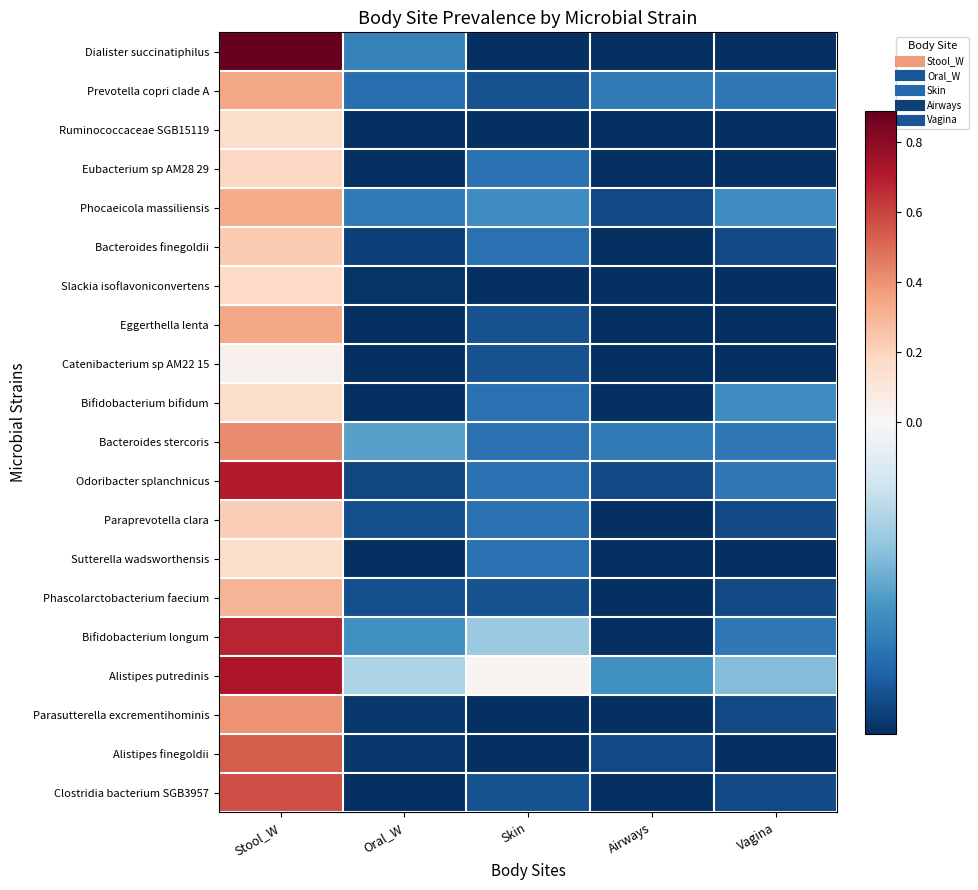

What is the total value across all series at Stool_W?

7.6